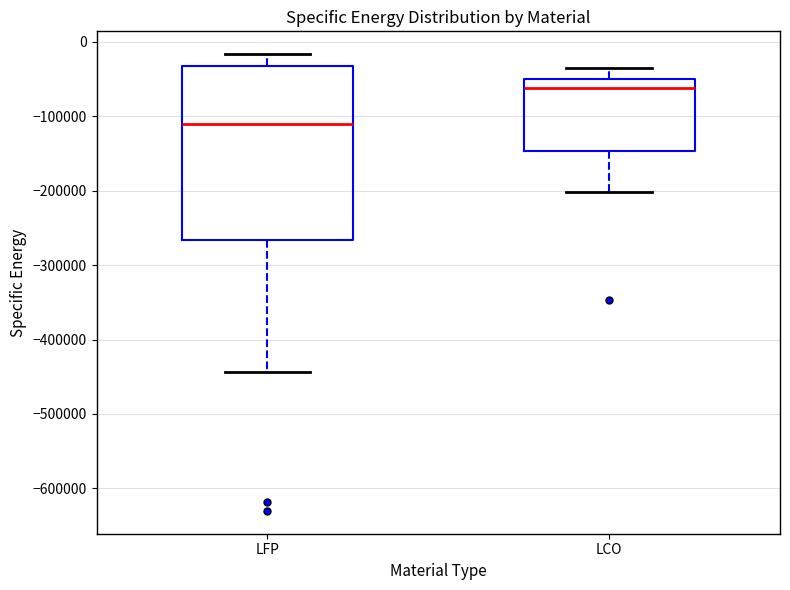

Which box has the highest median line?

LCO